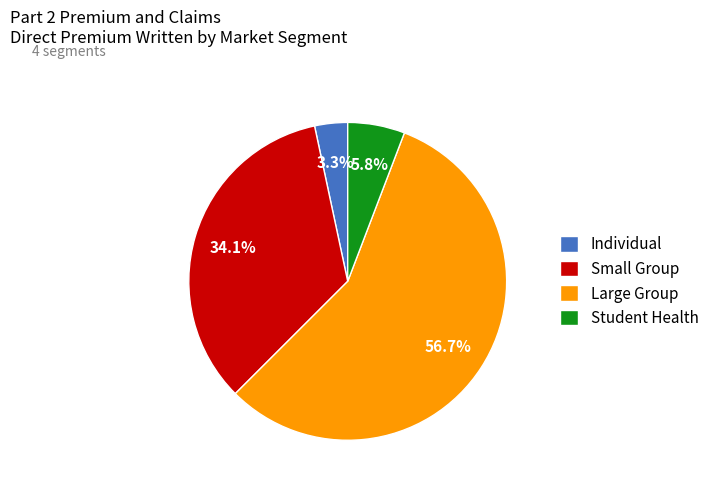

What is the ratio of the value at Student Health to the value at Large Group?

0.1